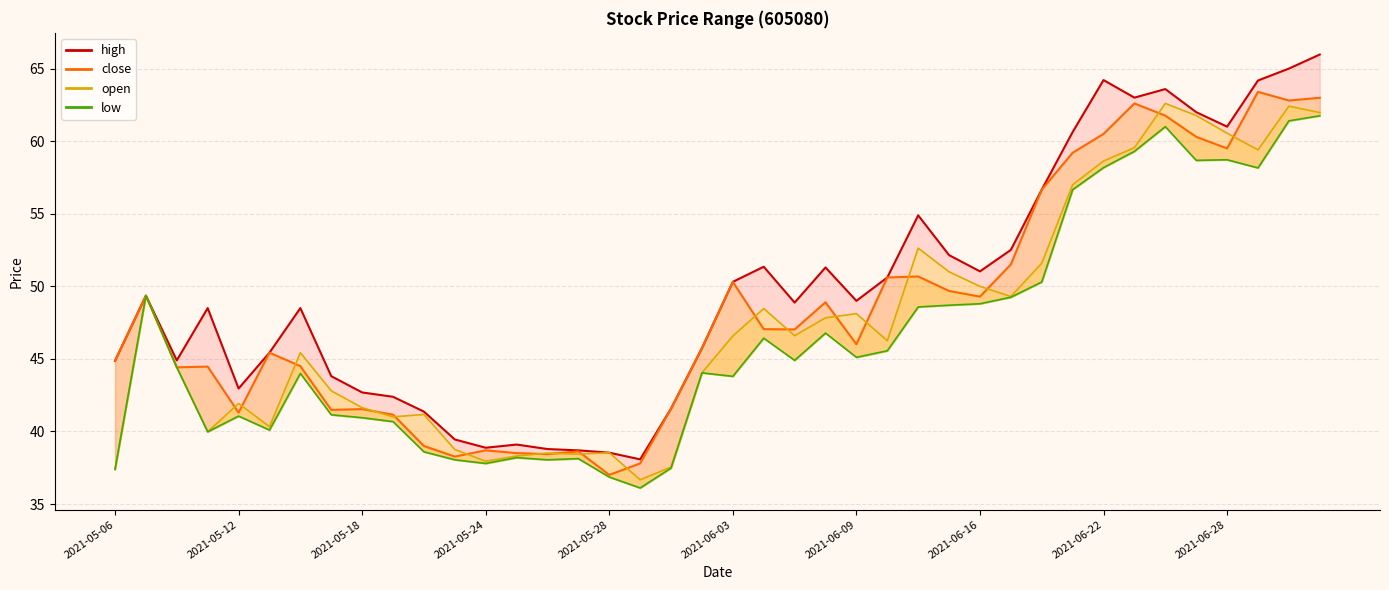

How many data points in open are above 46?

21